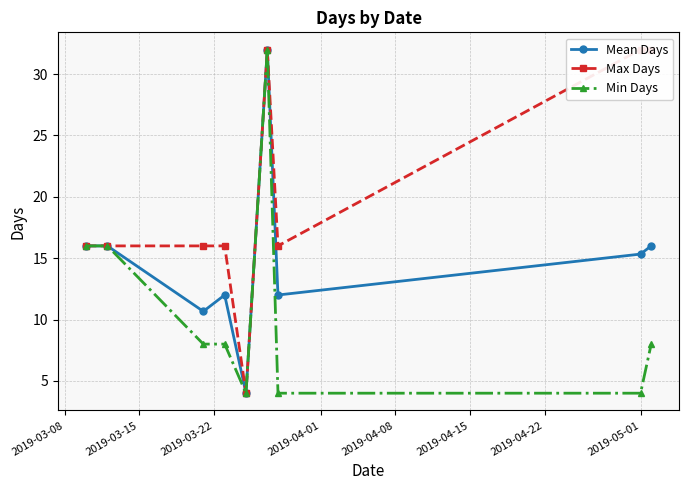

Rank the series by their maximum value, from lowest to highest.

Mean Days, Max Days, Min Days